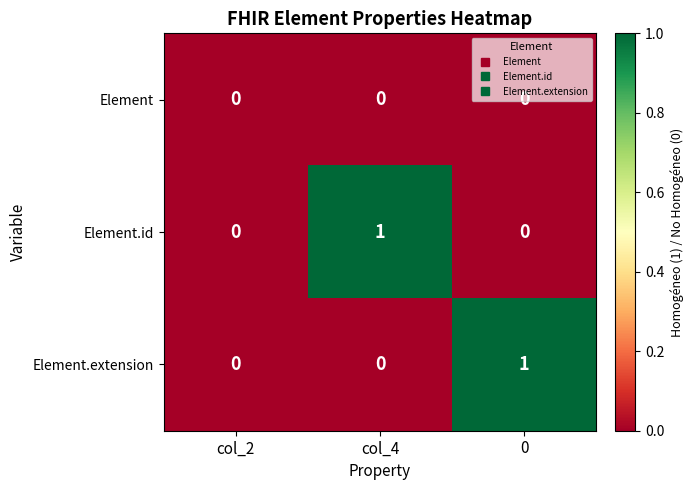

Is the value of Element at col_2 greater than the value of Element.id at col_4?

No